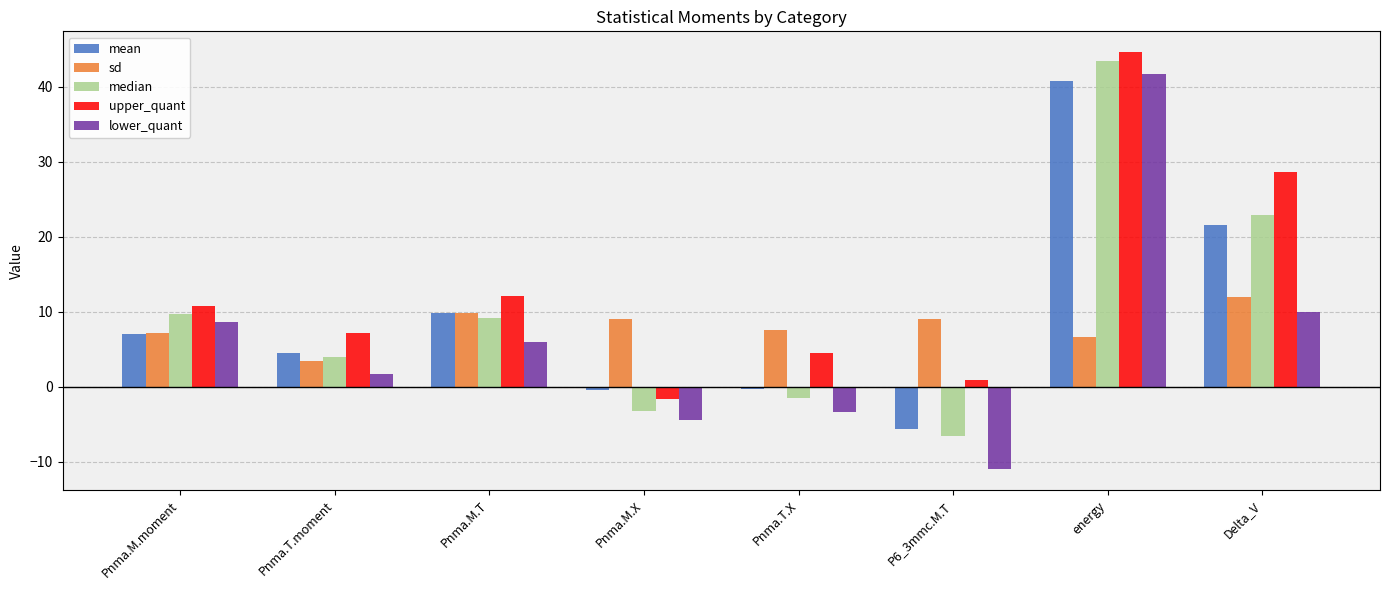

At how many categories does at least one series exceed 24?

2